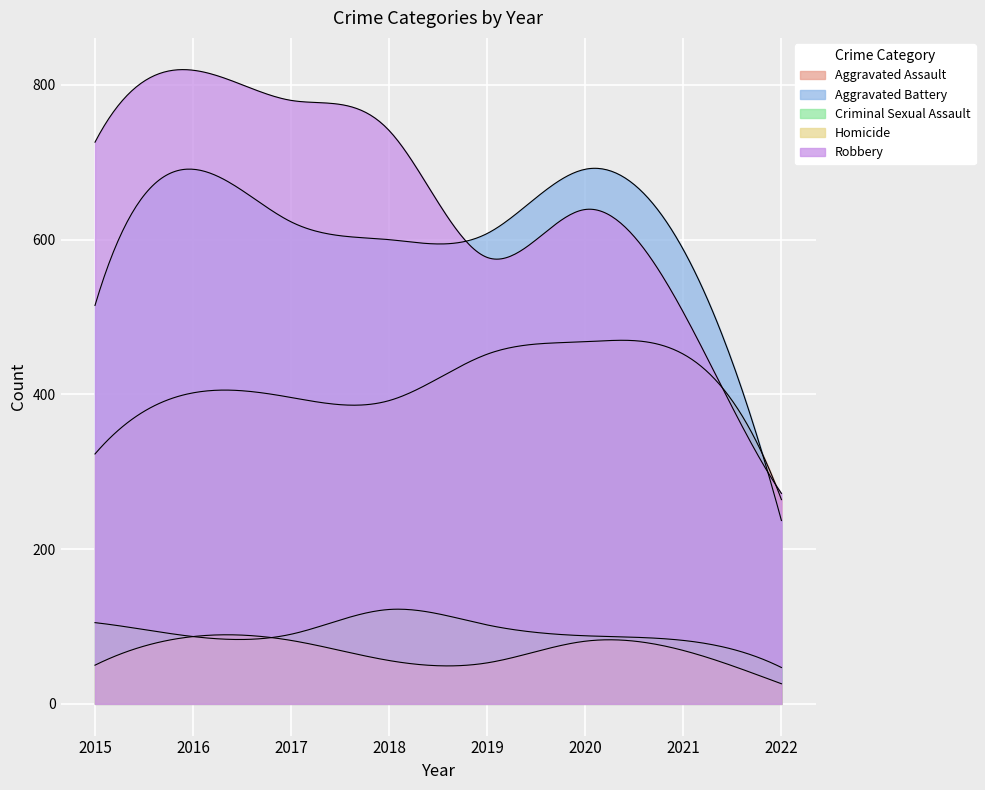

How many data points in Aggravated Assault are above 402?

3